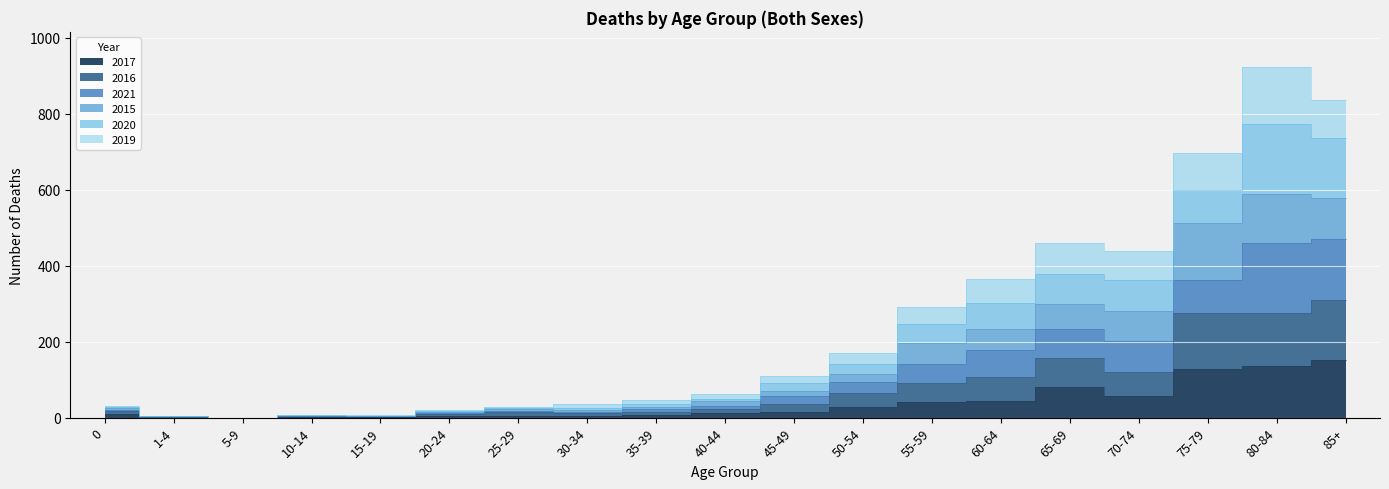

Where is the first local maximum for 2017?

10-14